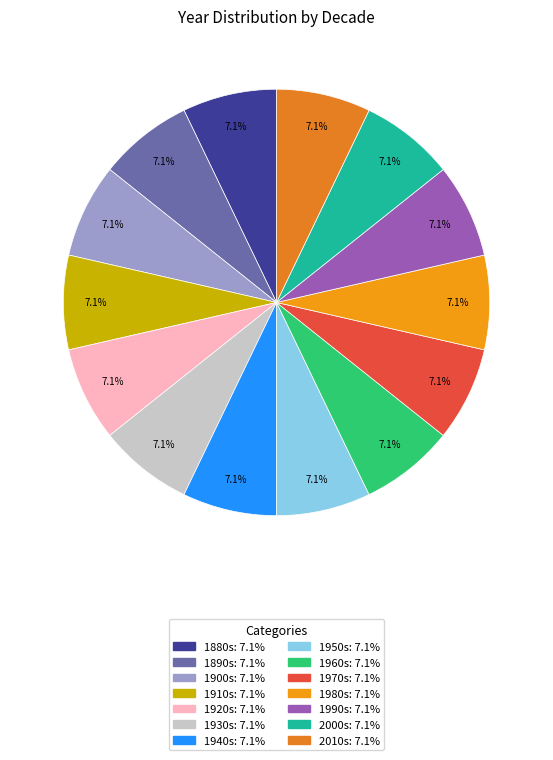

Is there a majority slice in this chart?

No